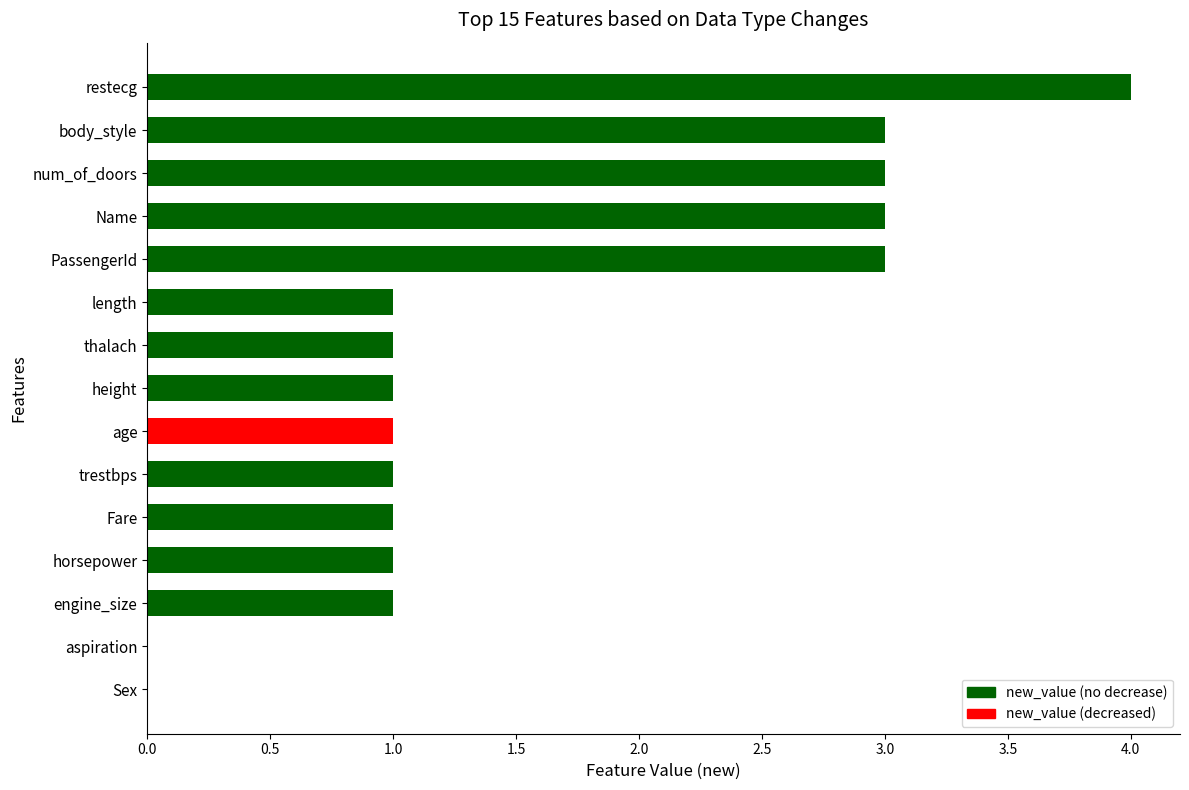

How many values are between 1 and 3?

12